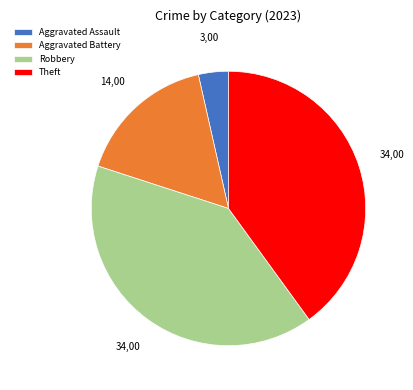

Is it true that Robbery is 40% of the pie?

True